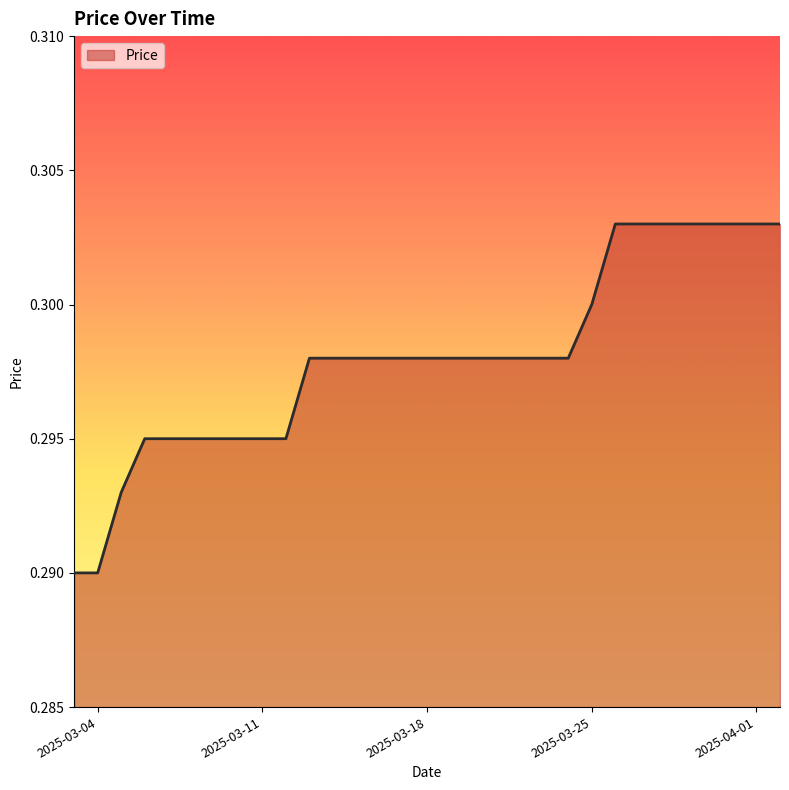

List the labels in order of value, largest first.

2025-03-26, 2025-03-27, 2025-03-28, 2025-03-29, 2025-03-30, 2025-03-31, 2025-04-01, 2025-04-02, 2025-03-25, 2025-03-13, 2025-03-14, 2025-03-15, 2025-03-16, 2025-03-17, 2025-03-18, 2025-03-19, 2025-03-20, 2025-03-21, 2025-03-22, 2025-03-23, 2025-03-24, 2025-03-06, 2025-03-07, 2025-03-08, 2025-03-09, 2025-03-10, 2025-03-11, 2025-03-12, 2025-03-05, 2025-03-03, 2025-03-04